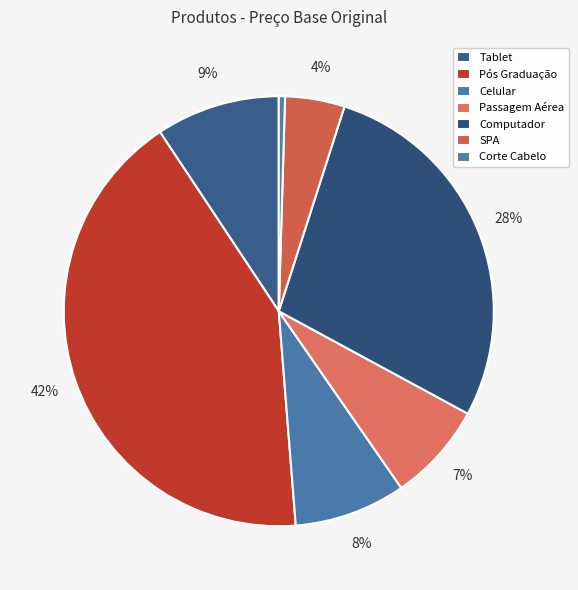

The Computador slice represents 40% of the pie. True or false?

False